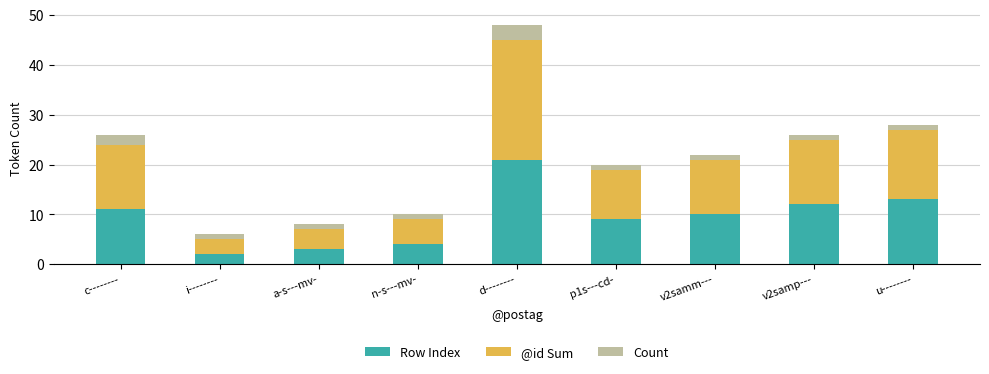

What value does the Row Index series have at n-s---mv-?

4